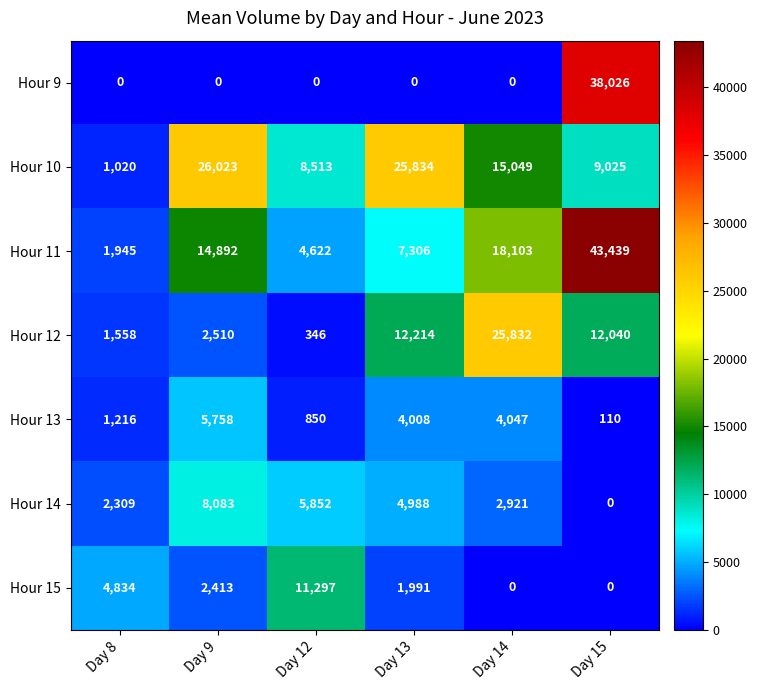

The value of Hour 15 at Day 12 is 18779. True or false?

False